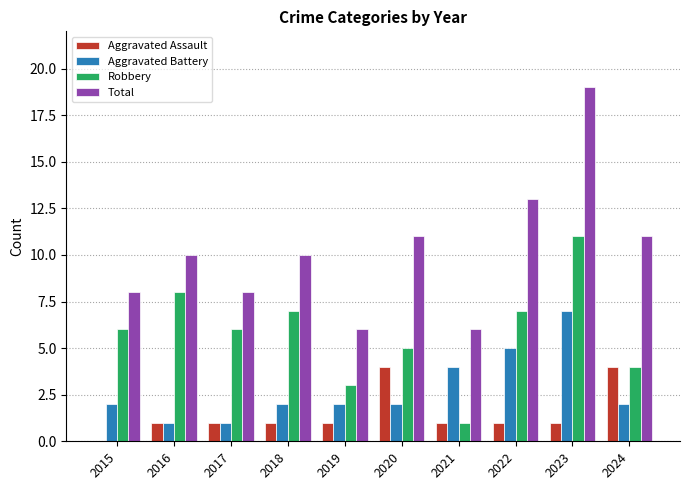

Are the bars horizontal?

No